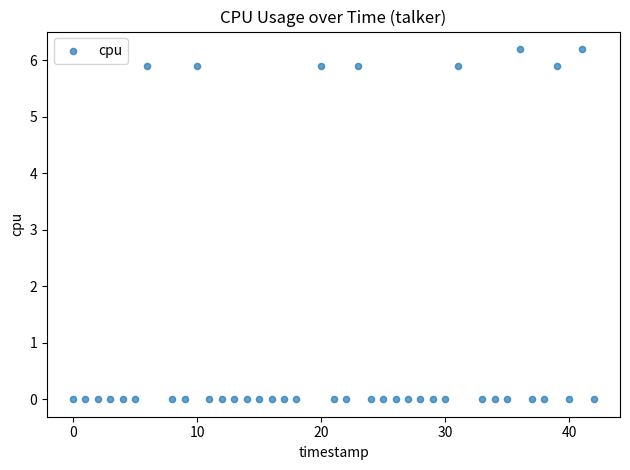

What is the range of X values (max minus min)?

42.0